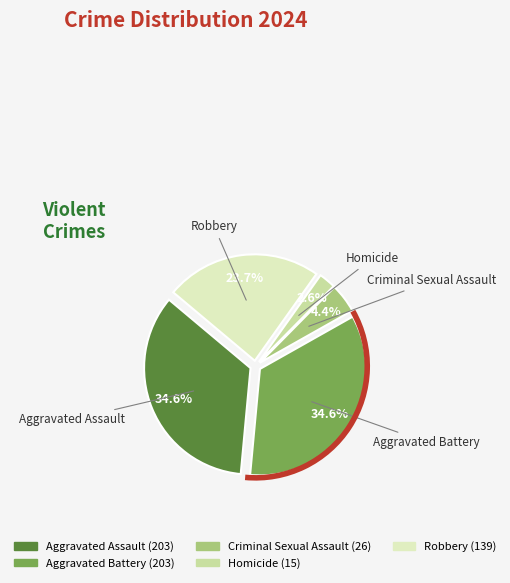

How many slices are in this pie chart?

5